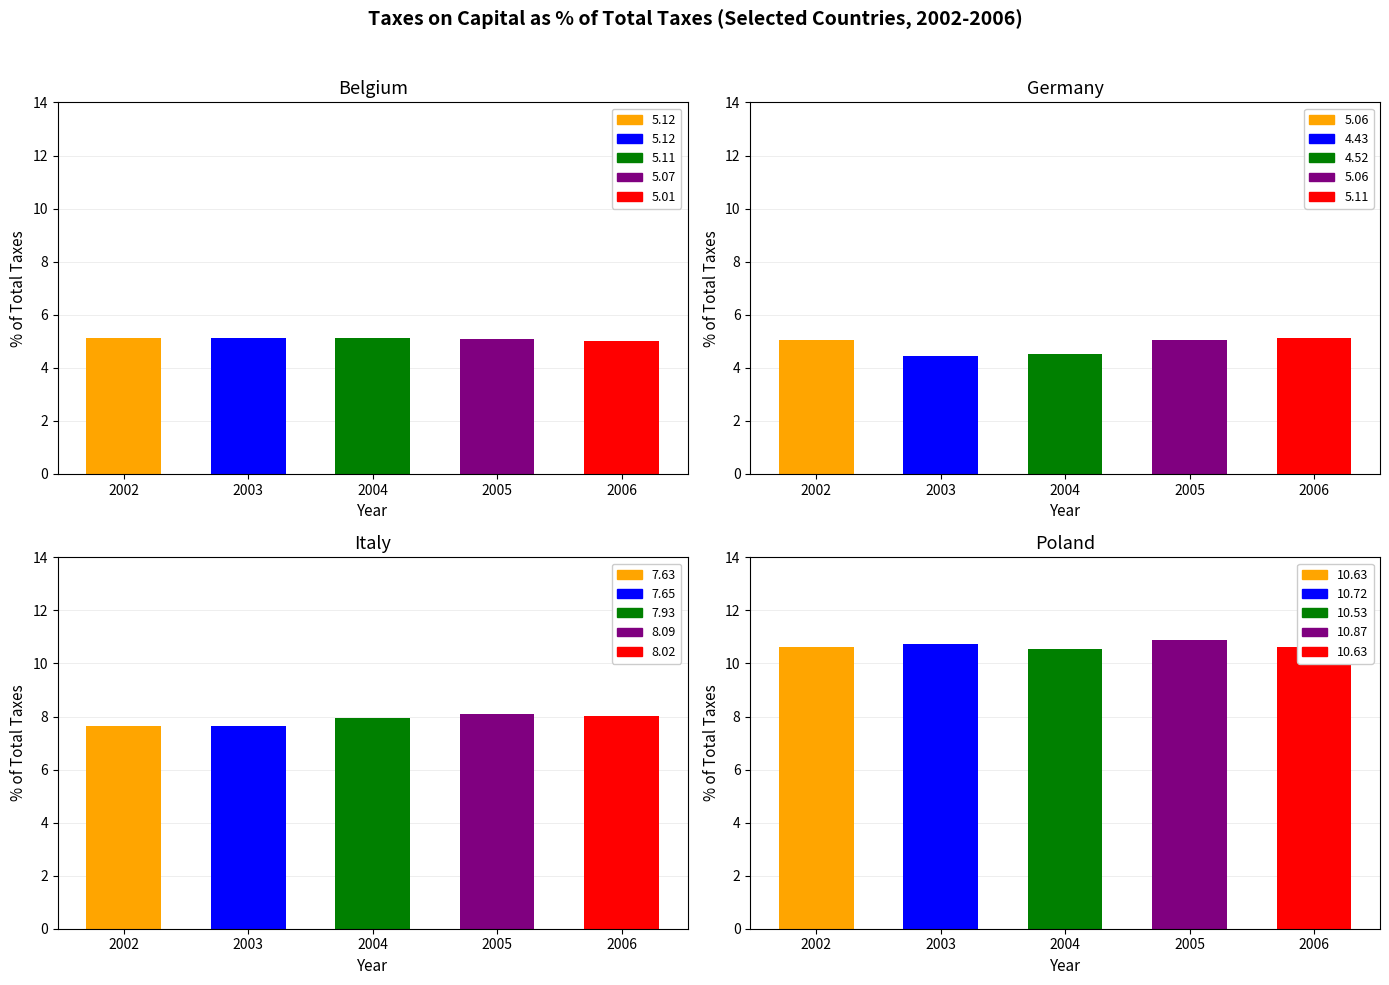

What is the value of the Italy bar at the 1st from the left?

7.6